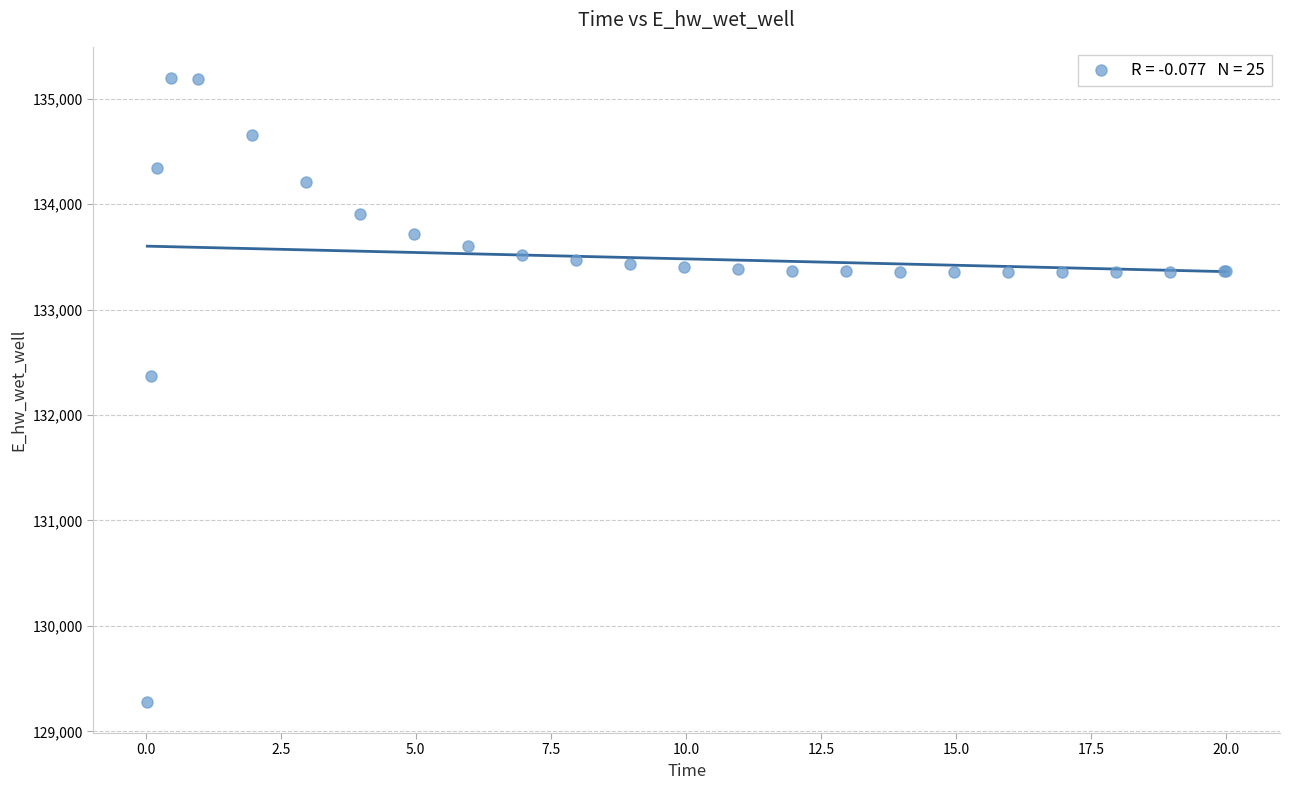

What Y value in the scatter plot is closest to 132237?

132367.3